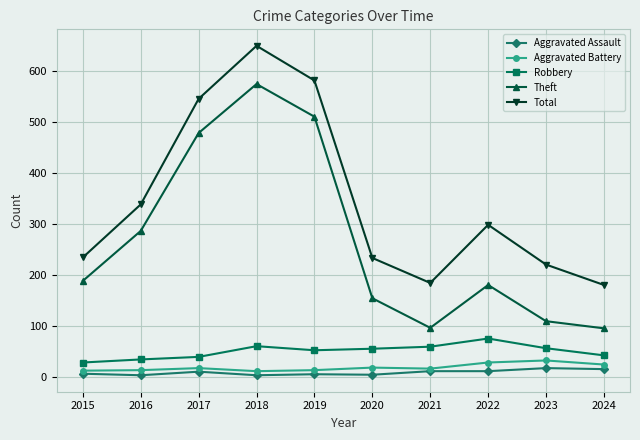

What is the difference between the highest and lowest values at 2022?

287